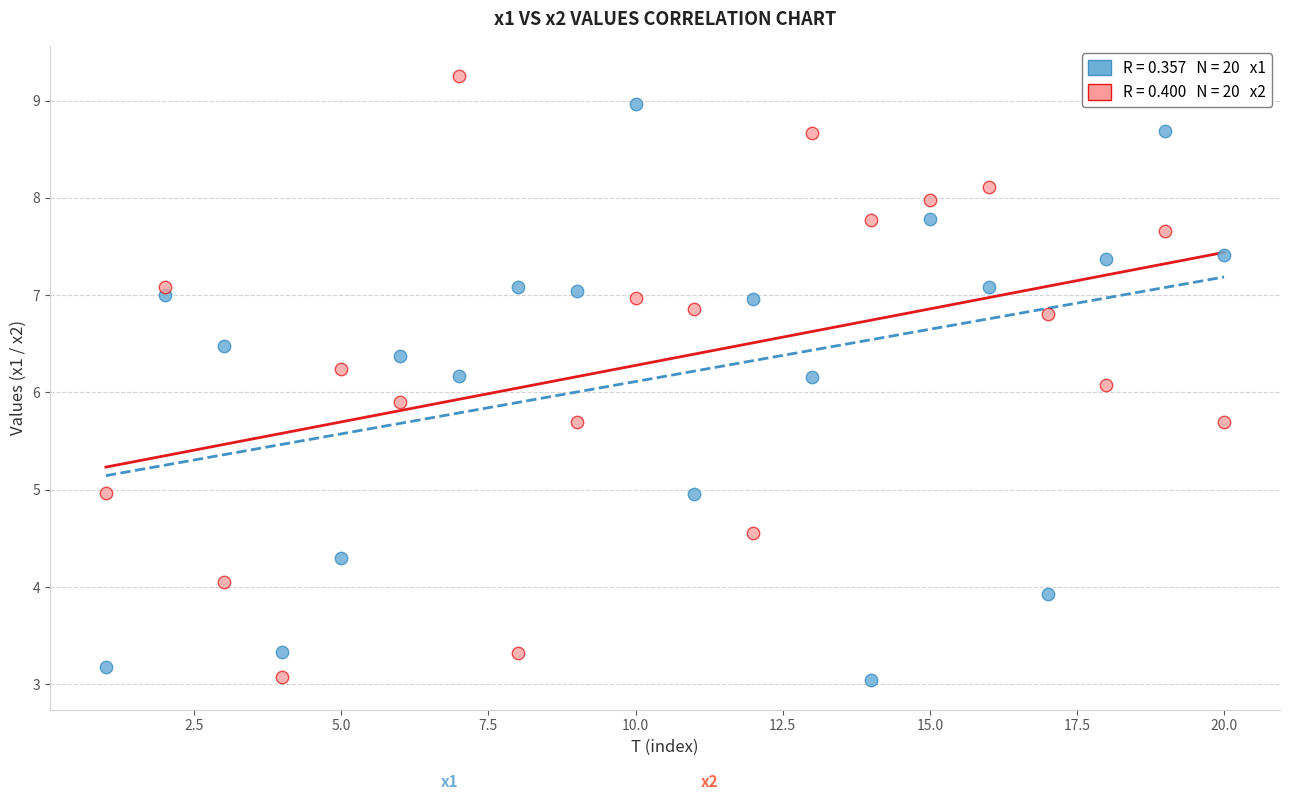

Across all data points, what is the range of X values (max minus min)?

19.0